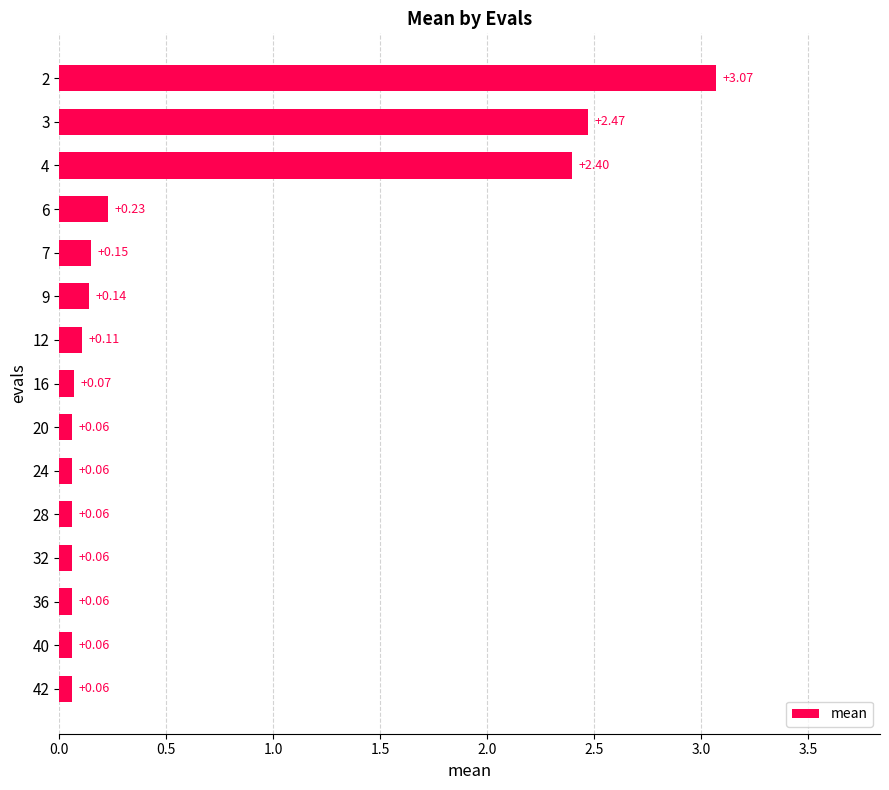

What is the difference between the second highest and minimum values?

2.4